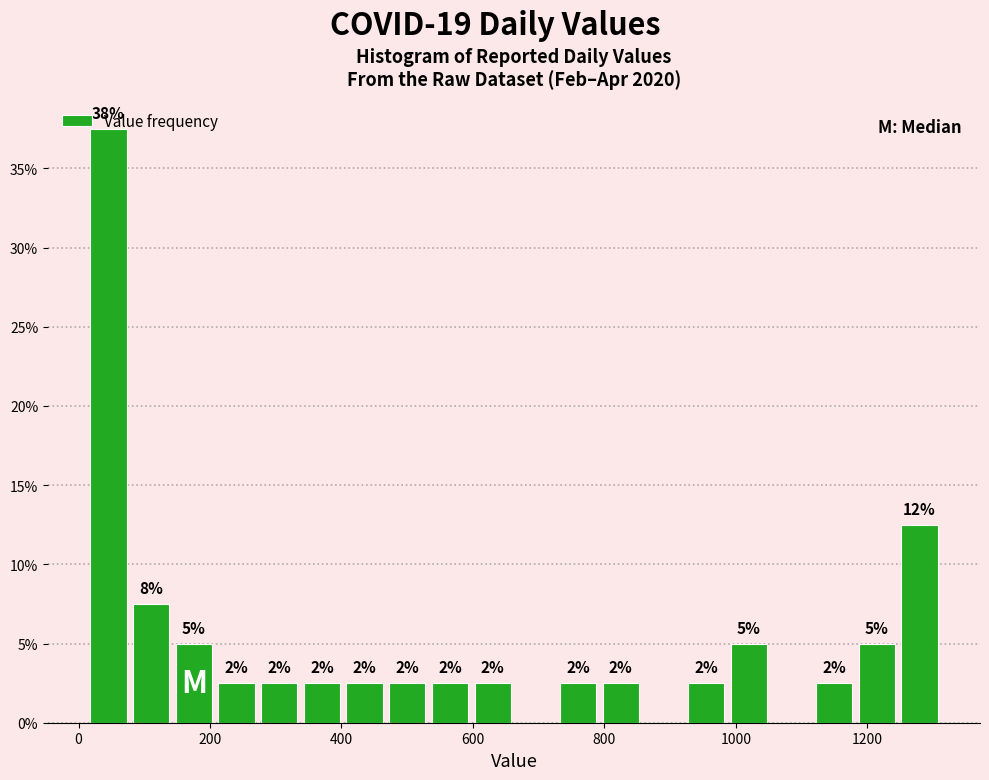

Around what value on the x-axis is the tallest bar? Give the approximate position of its centre, as read against the axis.

40